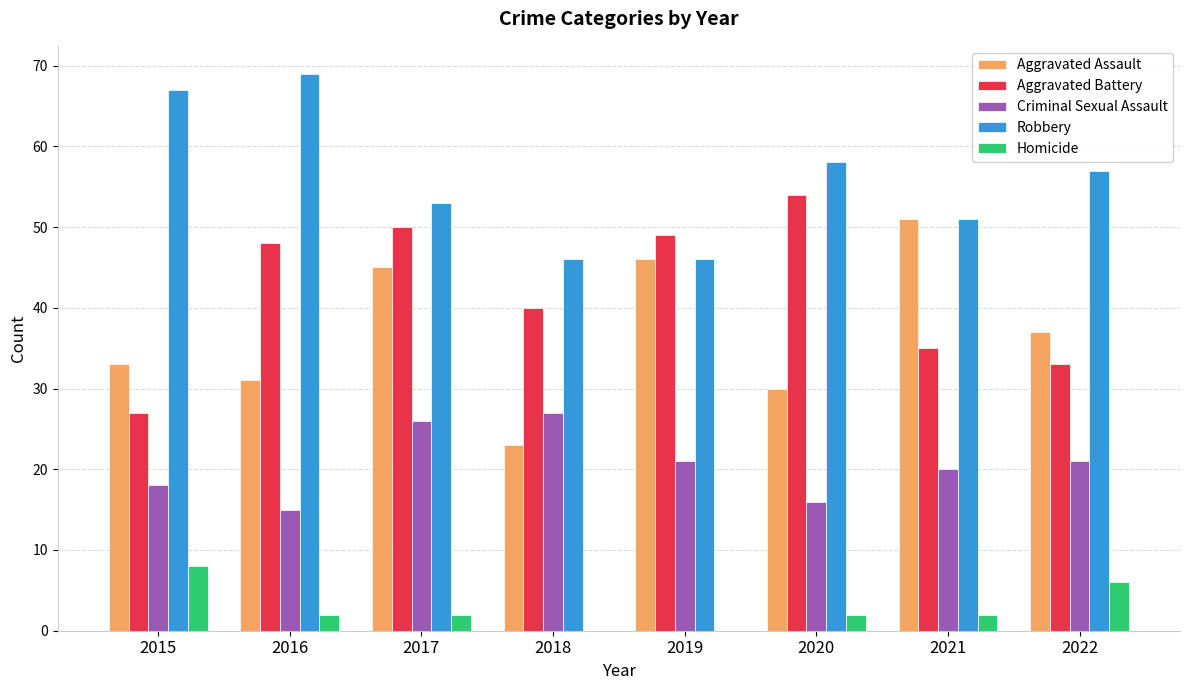

What is the sum of the Criminal Sexual Assault values at 2017 and 2021?

46